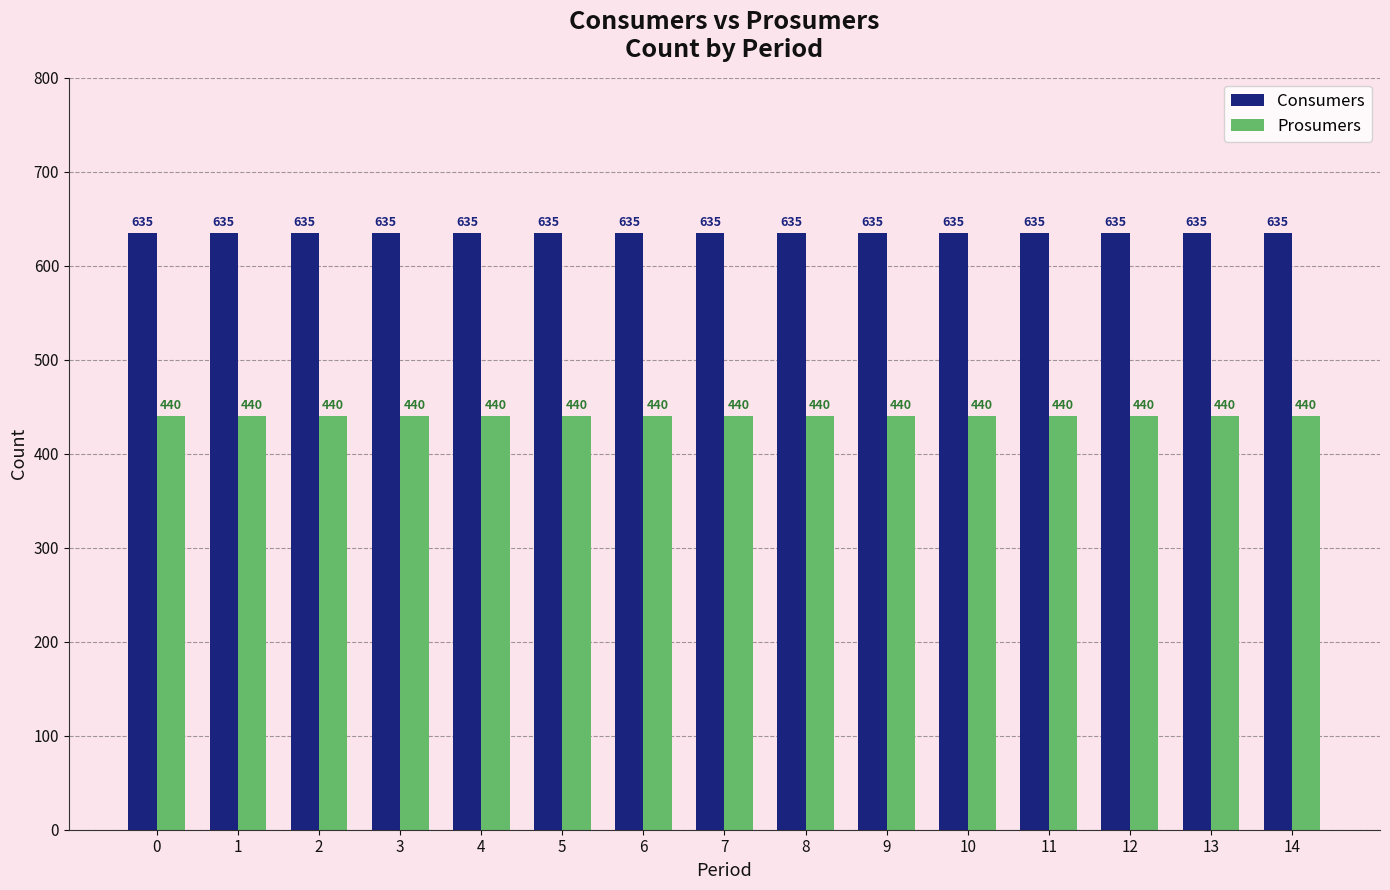

What are all the series names shown in the legend?

Consumers, Prosumers